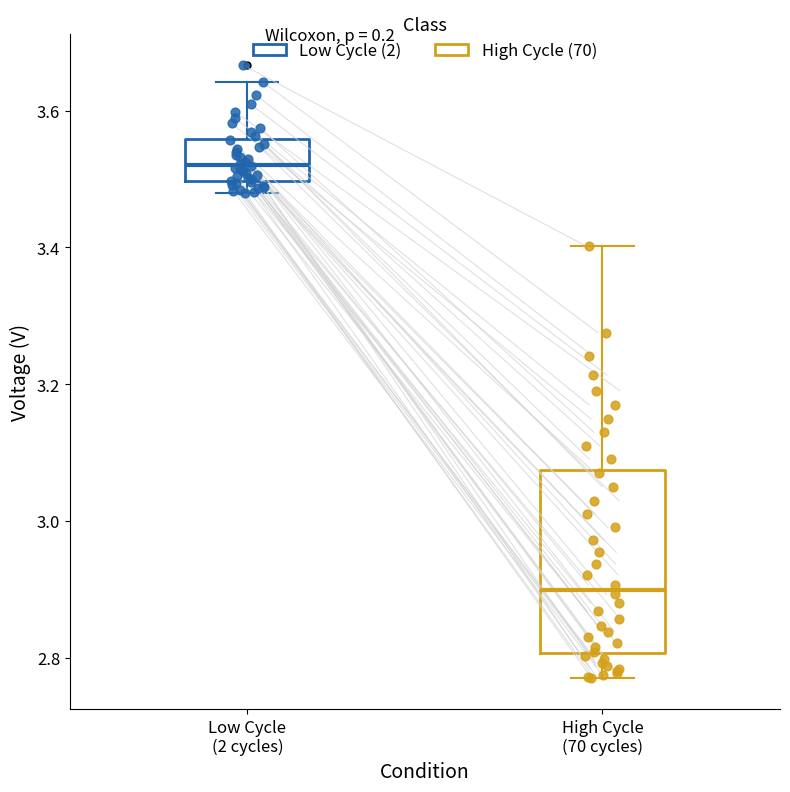

Reading left to right, read every box against the y-axis: the position of its median line, the range the box covers, and the ends of its whiskers. The values are not printed on the chart, so give them approximately, as read against the axis.

Low Cycle (2 cycles): median 3.52, box 3.50 to 3.56, whiskers 3.48 to 3.64
High Cycle (70 cycles): median 2.90, box 2.80 to 3.08, whiskers 2.78 to 3.40